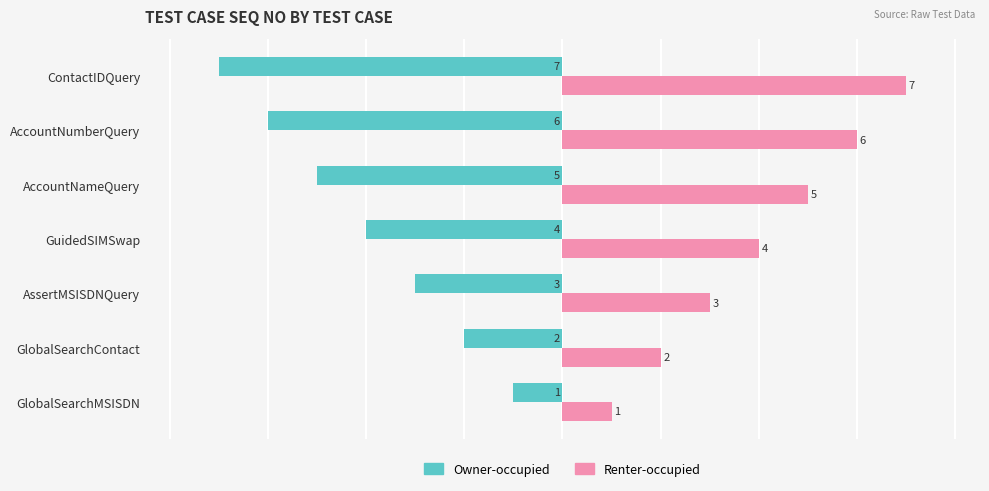

Is the value of Owner-occupied at AssertMSISDNQuery greater than the value of Renter-occupied at ContactIDQuery?

No